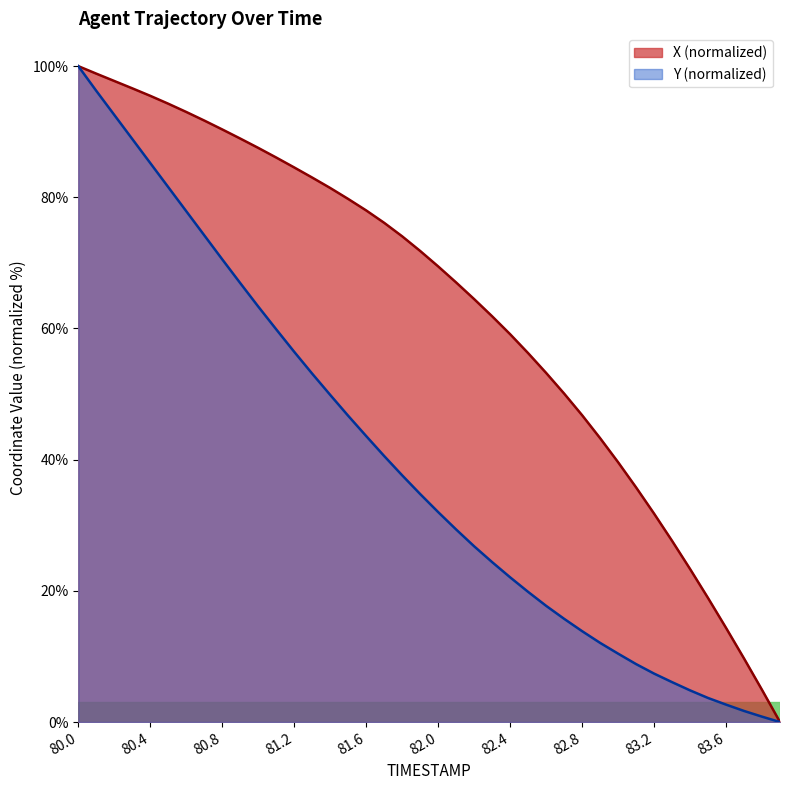

How many lines are shown in the chart?

2